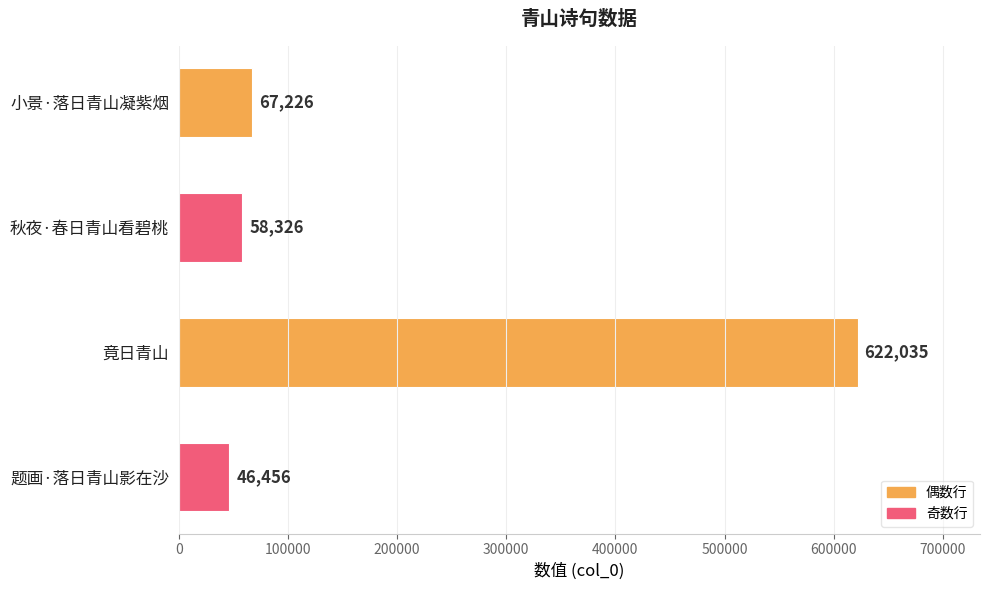

The value at 竟日青山 is 237695. True or false?

False